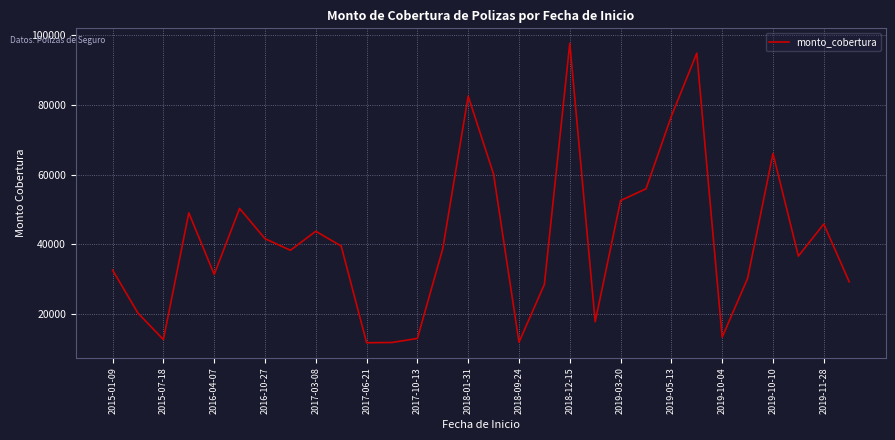

What is the sum of all values?

1232754.3